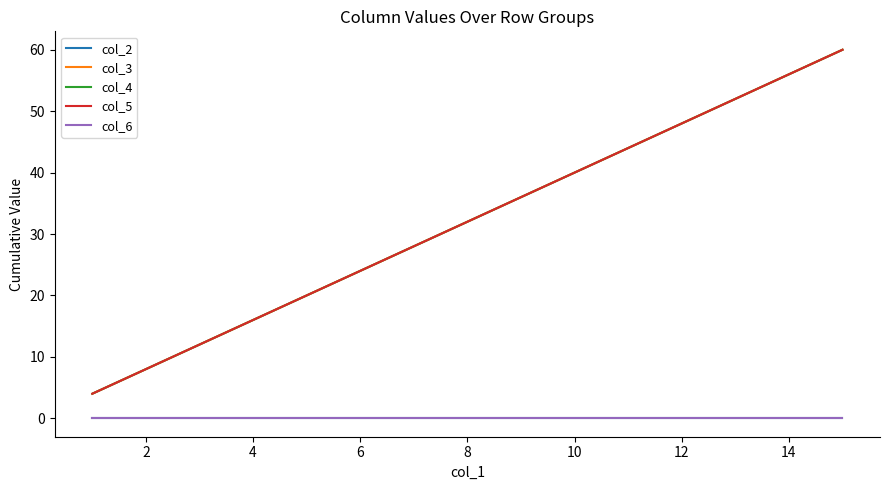

Reading right to left, list all the values displayed in this chart.

col_2: 0	0	0	0	0	0	0	0	0	0	0	0	0	0	0
col_3: 60	56	52	48	44	40	36	32	28	24	20	16	12	8	4
col_4: 60	56	52	48	44	40	36	32	28	24	20	16	12	8	4
col_5: 60	56	52	48	44	40	36	32	28	24	20	16	12	8	4
col_6: 0	0	0	0	0	0	0	0	0	0	0	0	0	0	0